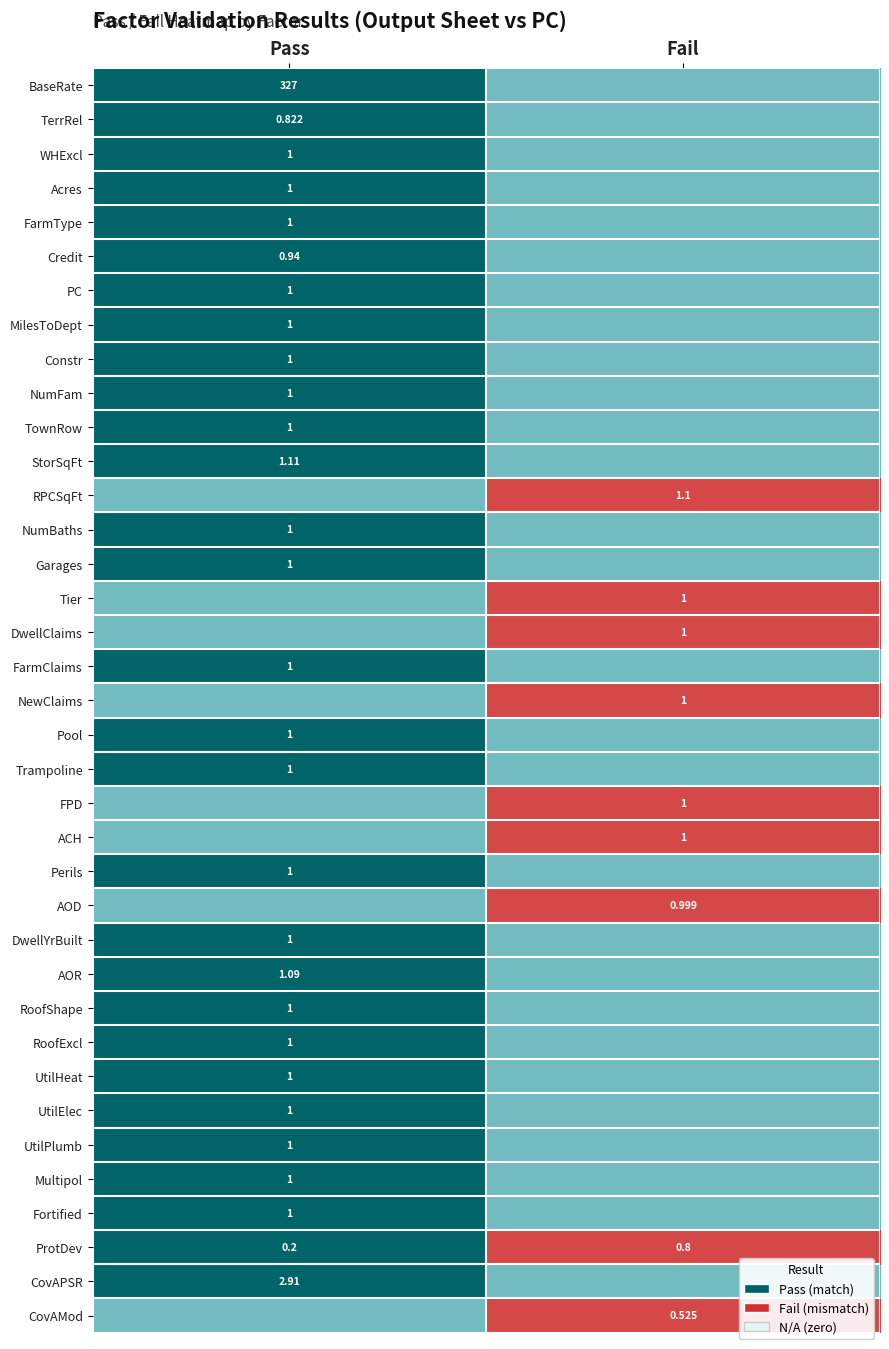

What is the sum of the Perils values at Fail and Pass?

1